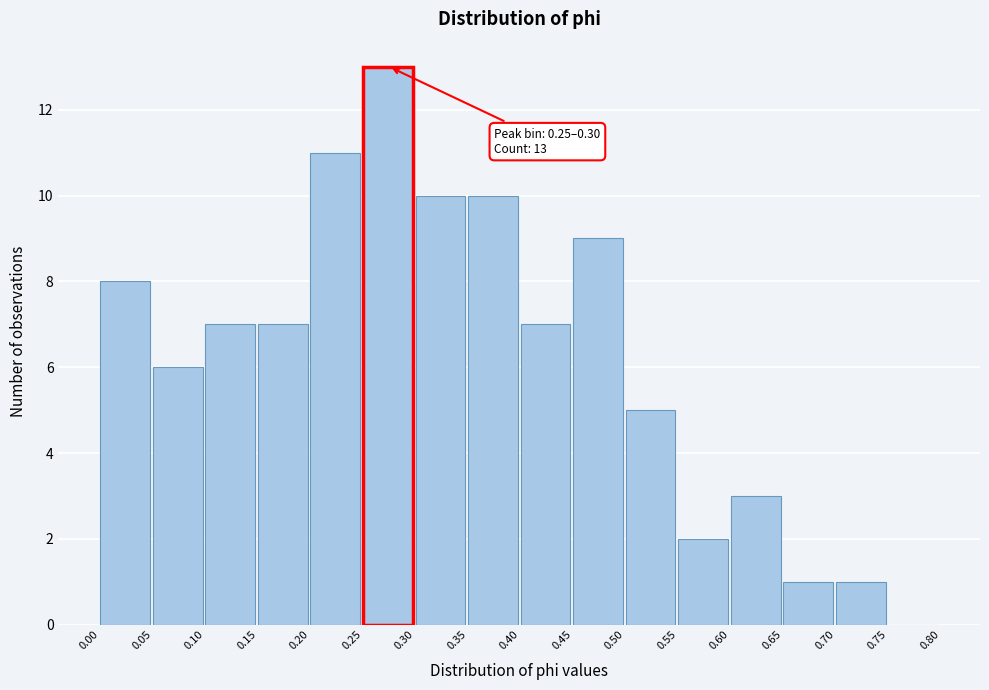

Which range on the x-axis has the tallest bar?

0.25 to 0.30